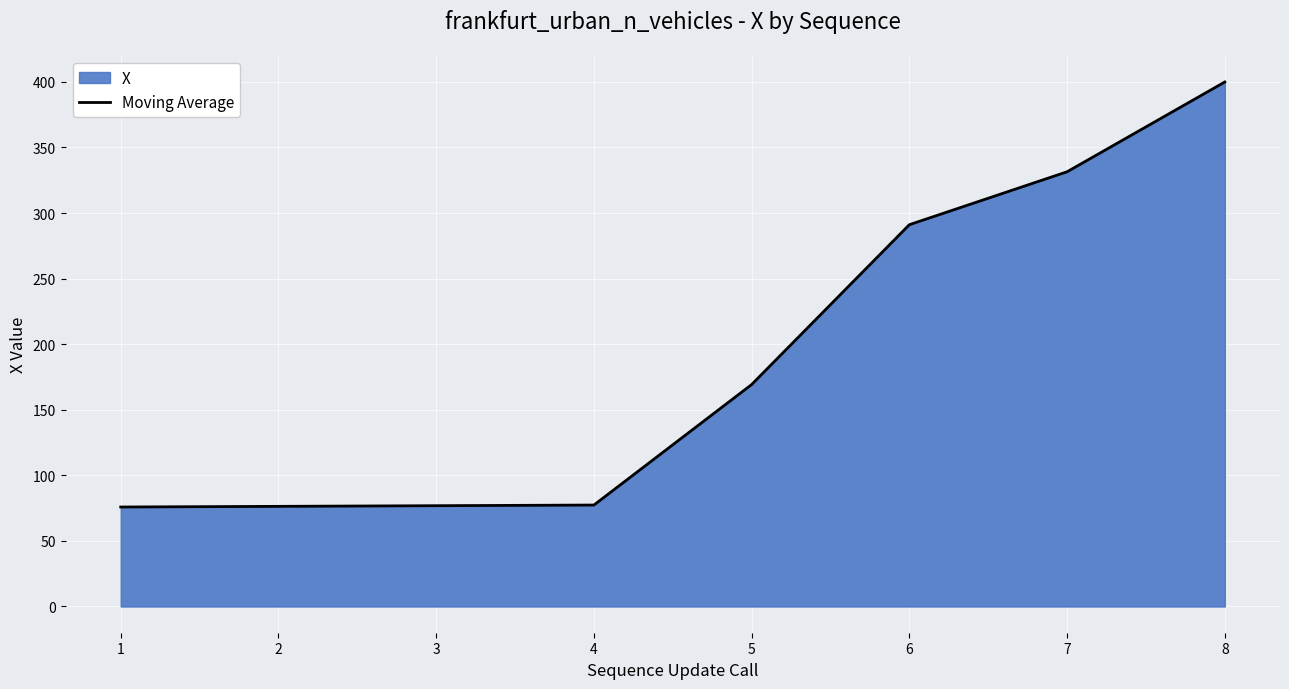

What is the value of the 8th point from the left?

399.9